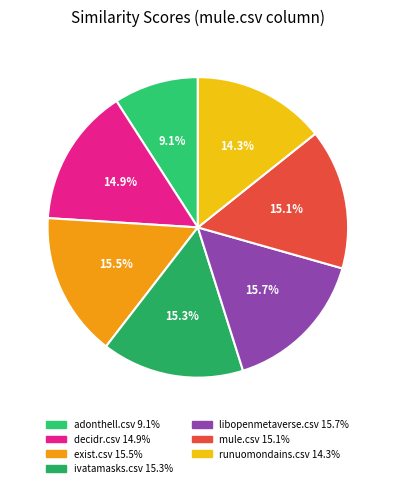

Does decidr.csv represent more than half of the total?

No